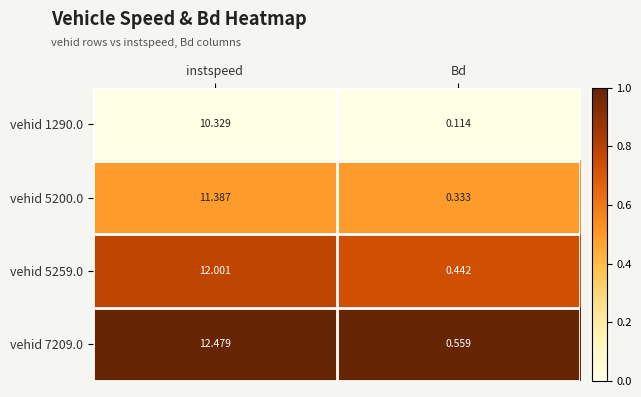

At which category is the sum across all series the highest?

instspeed